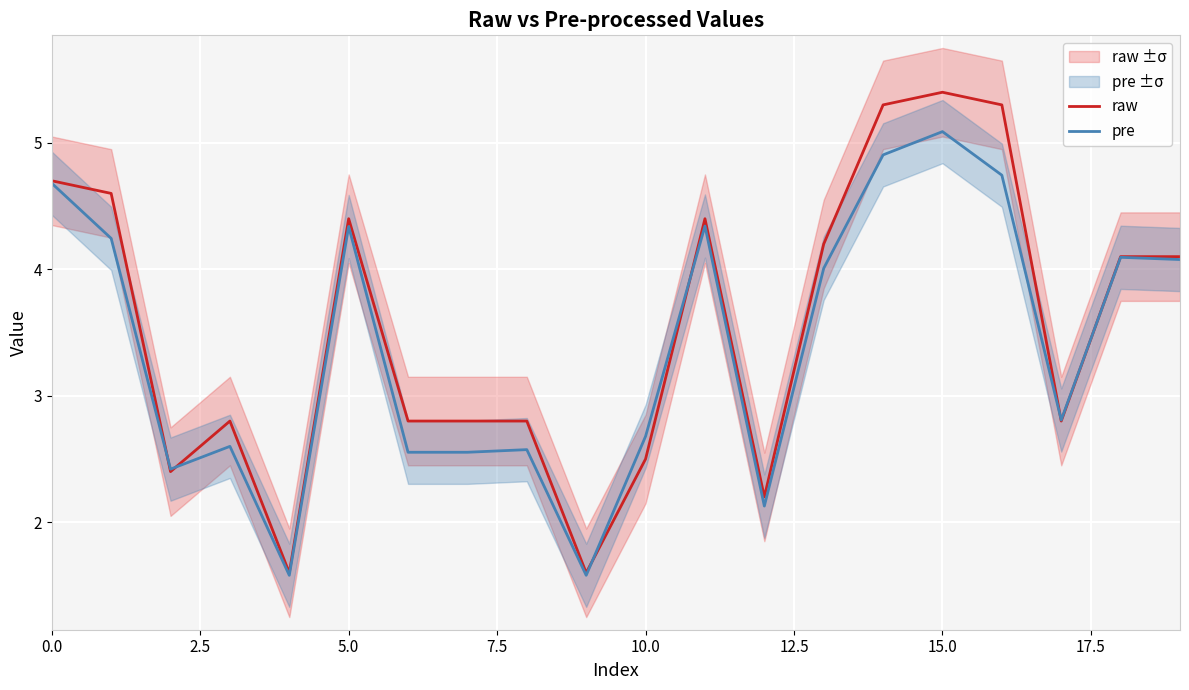

What is the maximum value for pre?

5.1